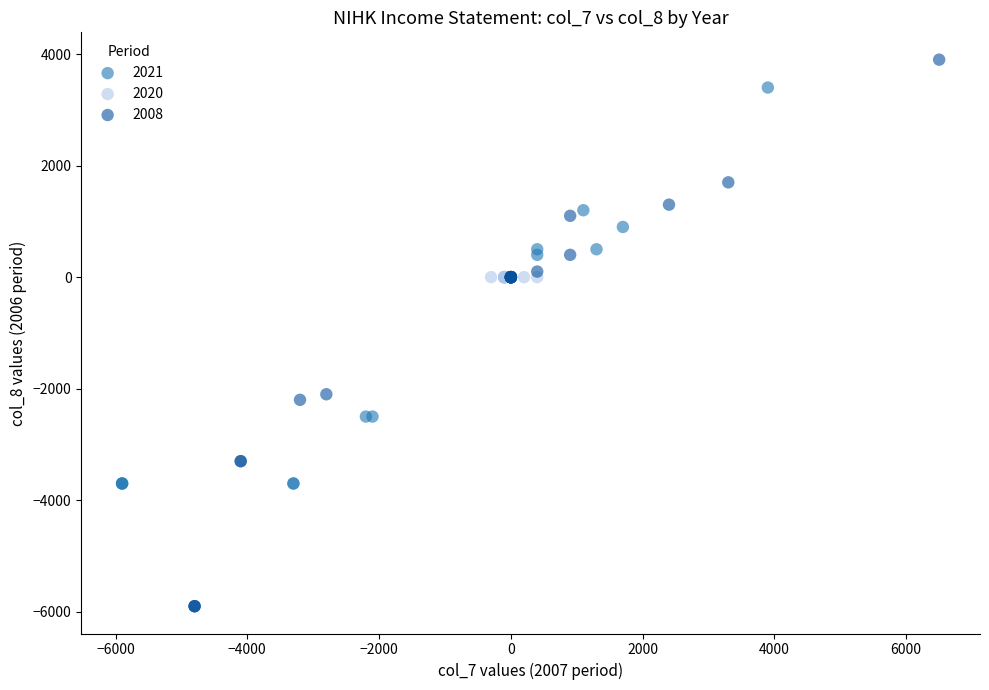

Which series reaches the minimum Y coordinate?

2008